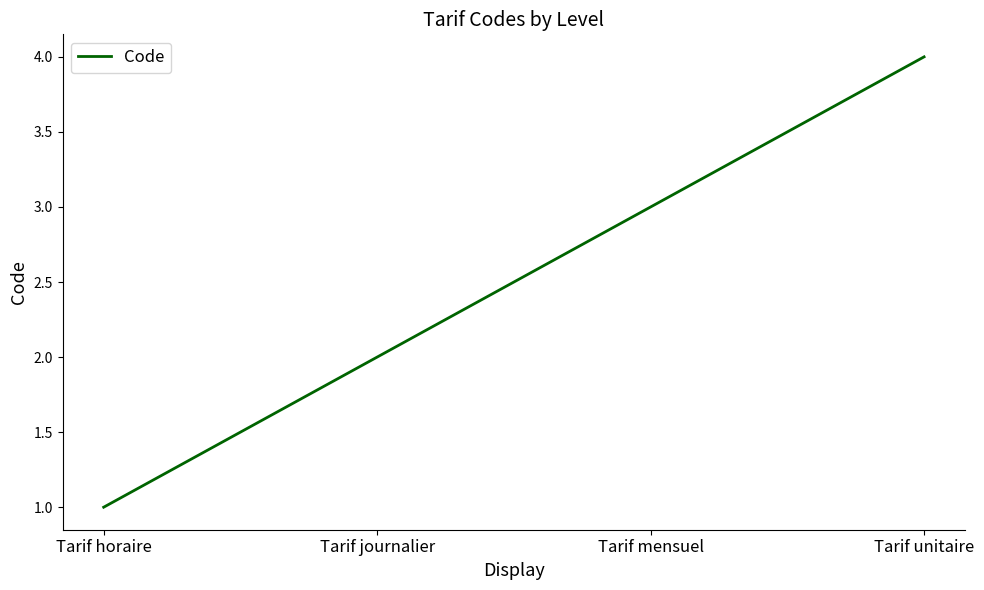

How many values are between 2 and 4?

3